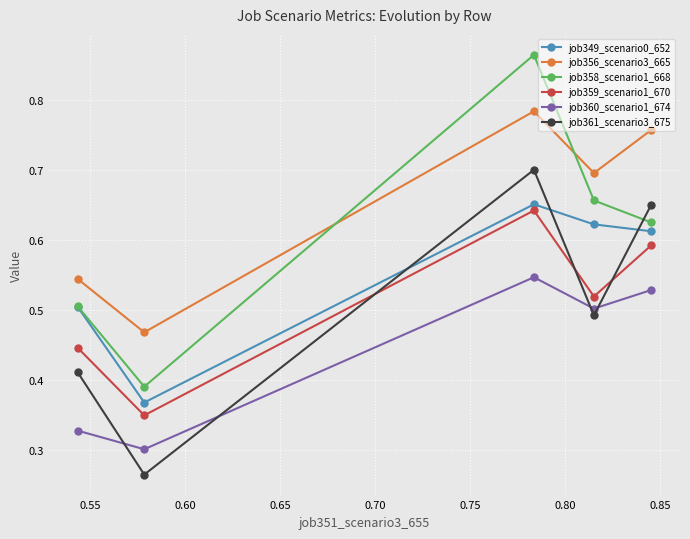

How many lines are shown in the chart?

6